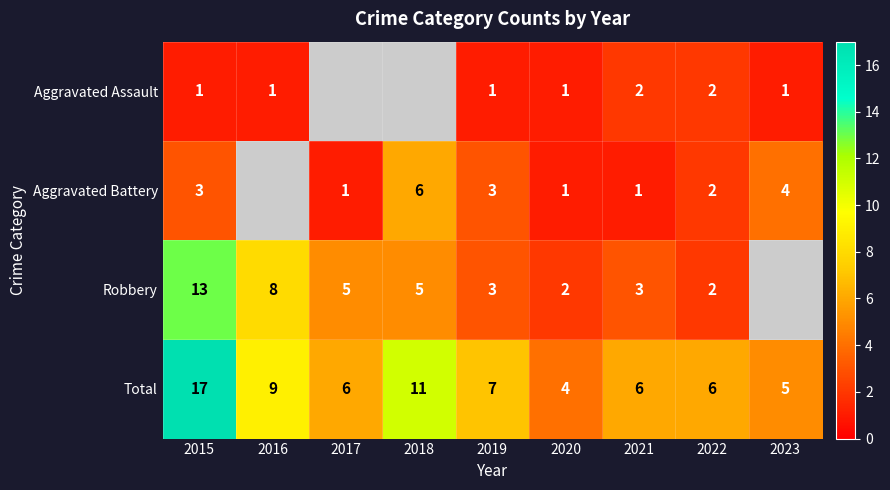

The value of Aggravated Battery at 2022 is 2. True or false?

True